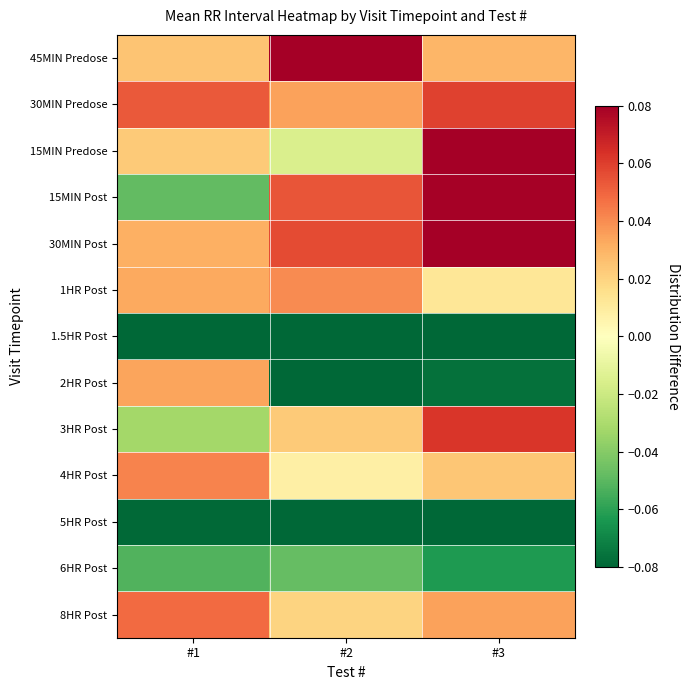

How many series are shown in this chart?

13